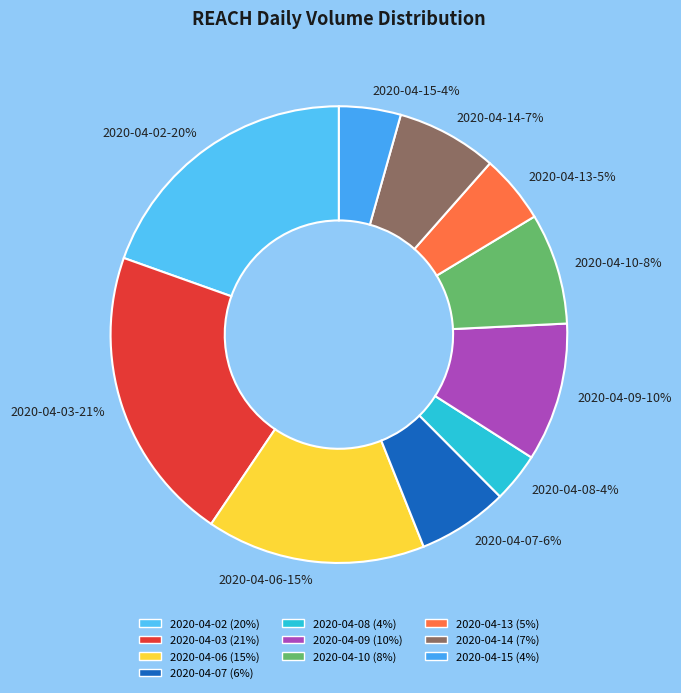

Between 2020-04-15 and 2020-04-14, which is larger?

2020-04-14